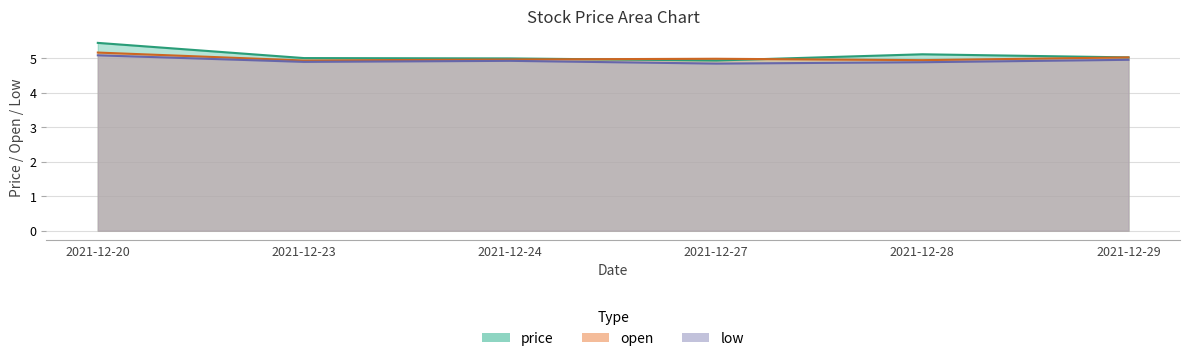

Which category has the lowest value across all series?

2021-12-27